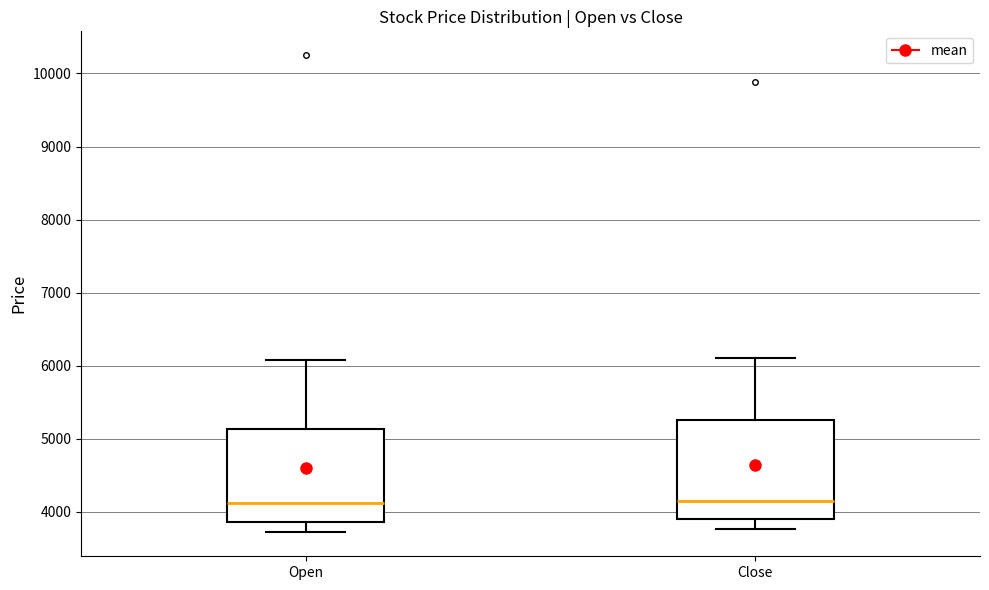

Where does the upper whisker of the box for Open end on the y-axis? The values are not printed on the chart, so give them approximately, as read against the axis.

6100